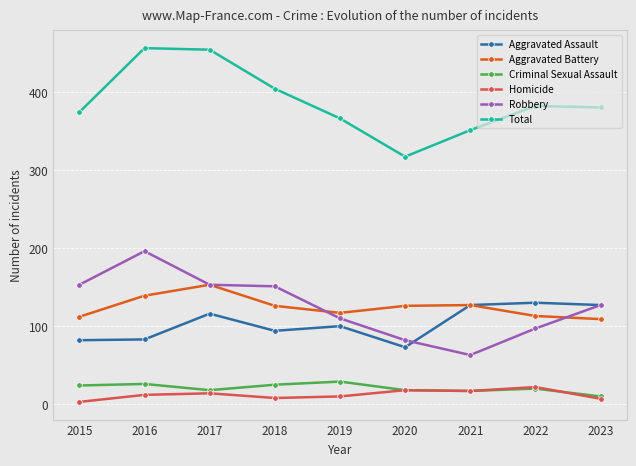

At which category does Aggravated Battery reach its first local peak?

2017